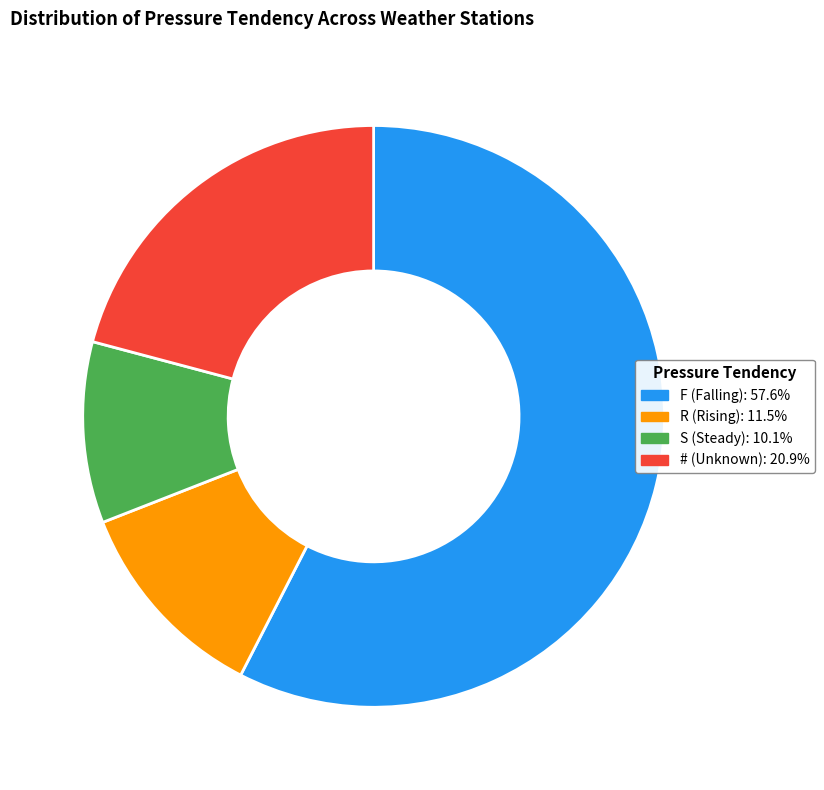

Which slice is the largest?

F